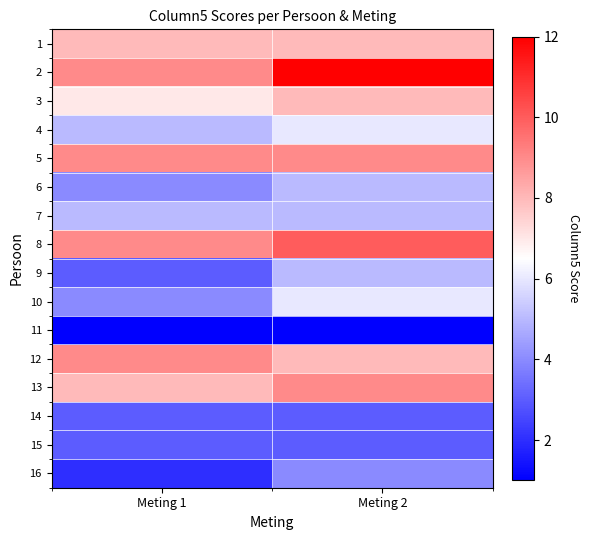

Reading left to right, list all the values displayed in this chart.

1: Meting 1=8	Meting 2=8
2: Meting 1=9	Meting 2=12
3: Meting 1=7	Meting 2=8
4: Meting 1=5	Meting 2=6
5: Meting 1=9	Meting 2=9
6: Meting 1=4	Meting 2=5
7: Meting 1=5	Meting 2=5
8: Meting 1=9	Meting 2=10
9: Meting 1=3	Meting 2=5
10: Meting 1=4	Meting 2=6
11: Meting 1=1	Meting 2=1
12: Meting 1=9	Meting 2=8
13: Meting 1=8	Meting 2=9
14: Meting 1=3	Meting 2=3
15: Meting 1=3	Meting 2=3
16: Meting 1=2	Meting 2=4